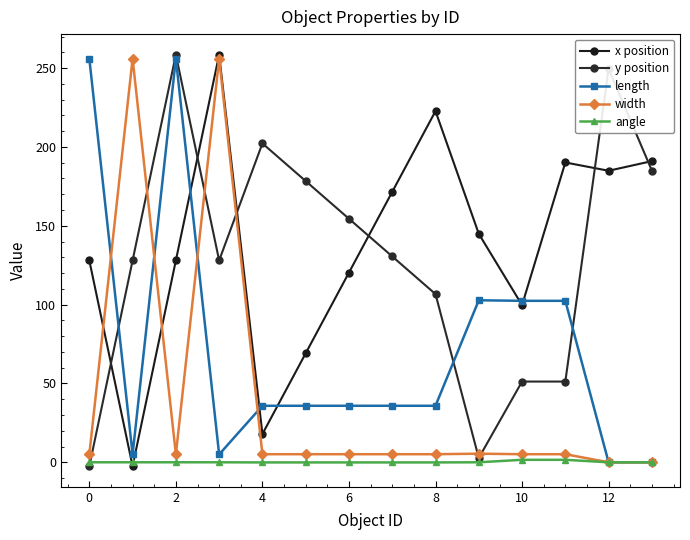

What are all the series names shown in the legend?

x position, y position, length, width, angle